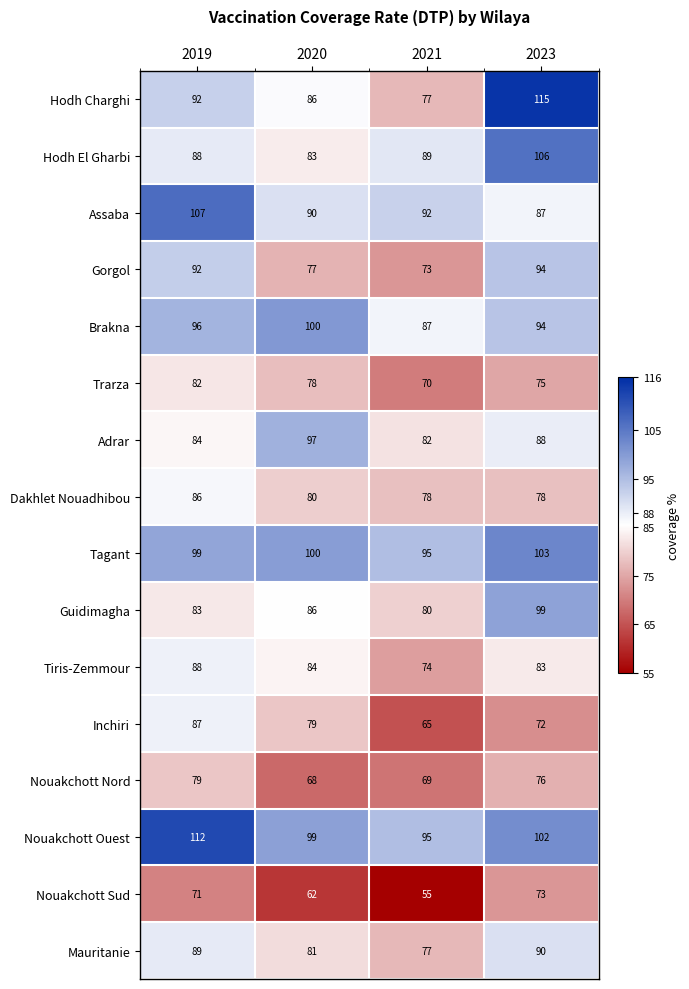

Which category has the highest value across all series?

2023